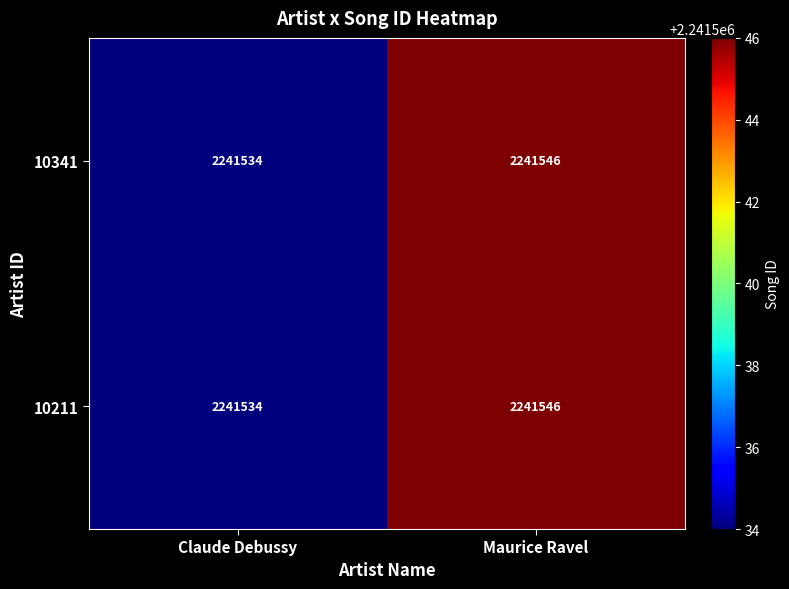

True or false: 10341 has a value of 2241546 at Maurice Ravel.

True